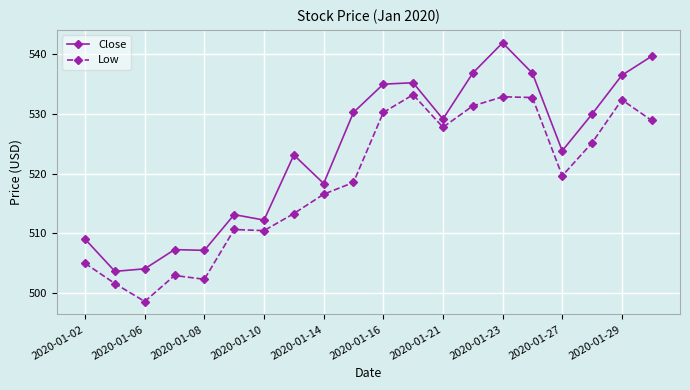

Which series has the widest spread of values?

Close